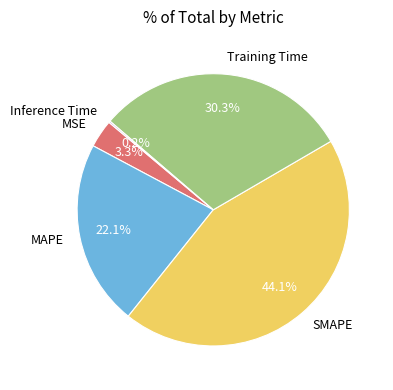

What portion of the pie excludes MSE?

96.7%